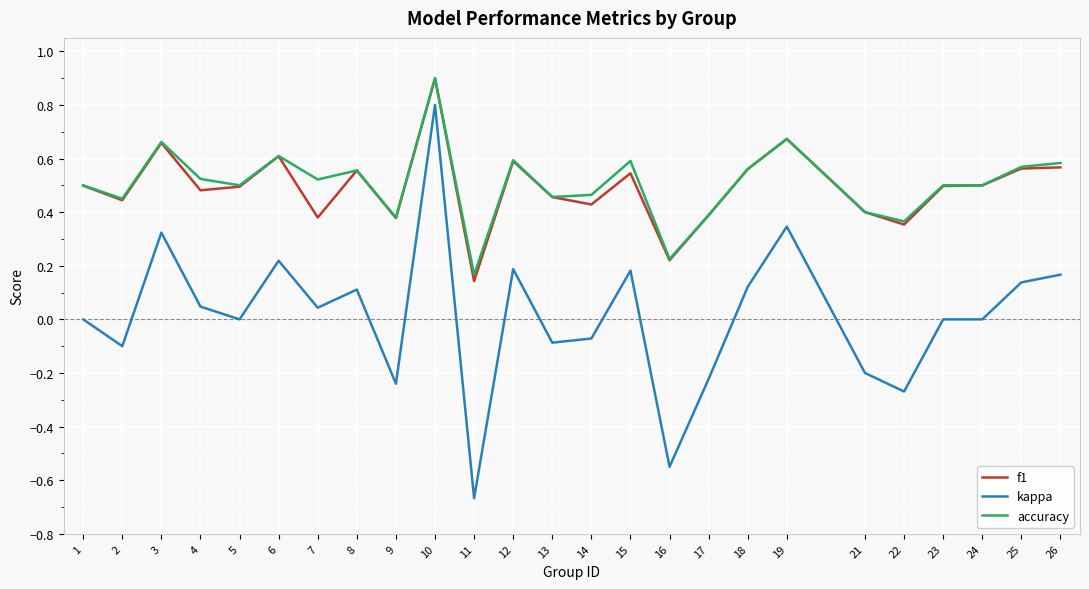

True or false: kappa and f1 intersect in this chart.

False